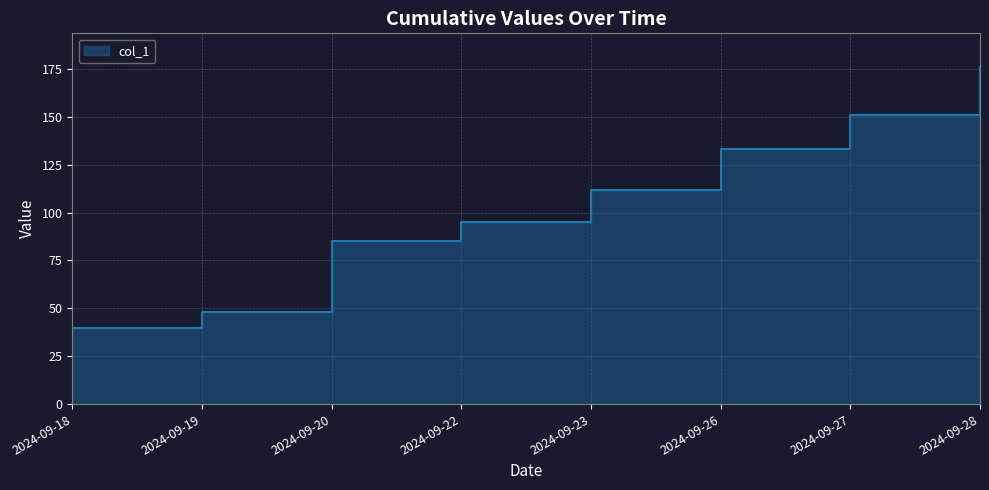

True or false: the data shows 149 at 2024-09-20.

False